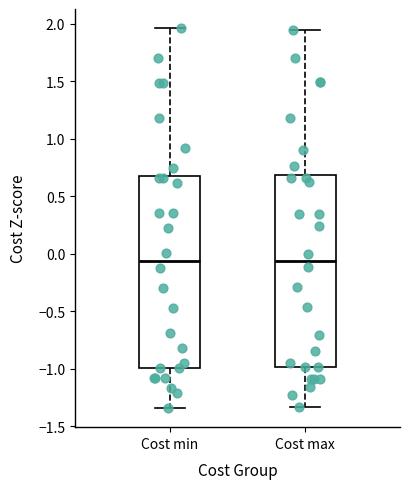

Where does the lower whisker of the box for Cost min end on the y-axis? The values are not printed on the chart, so give them approximately, as read against the axis.

-1.35